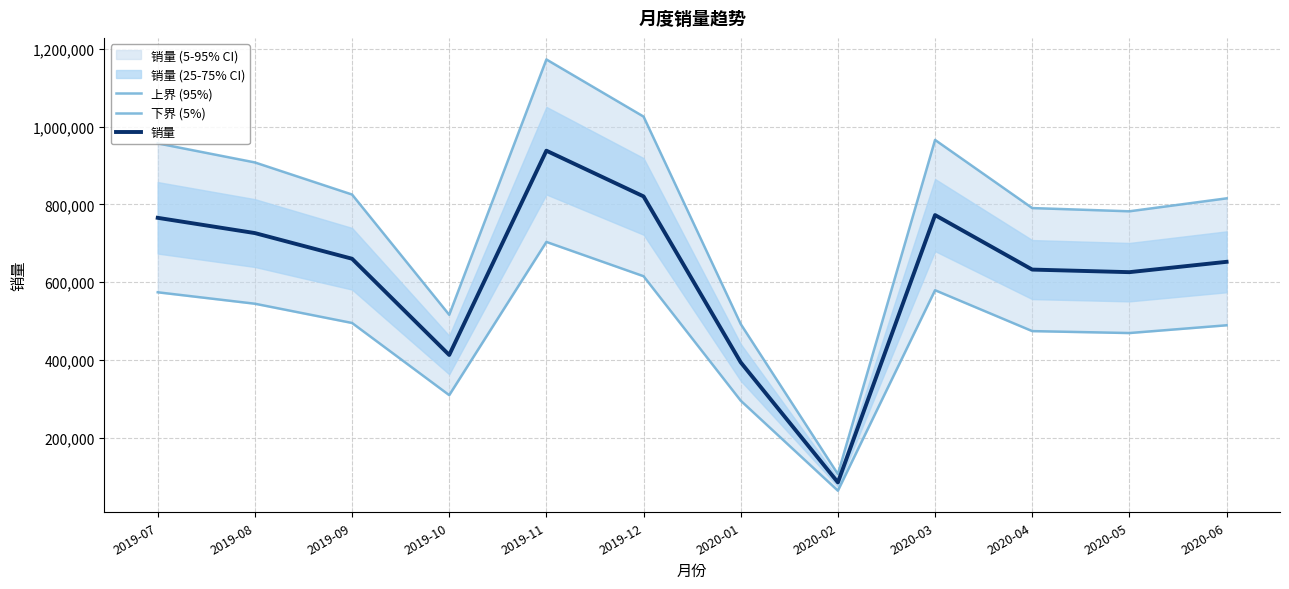

What position from the left is 2019-07?

1